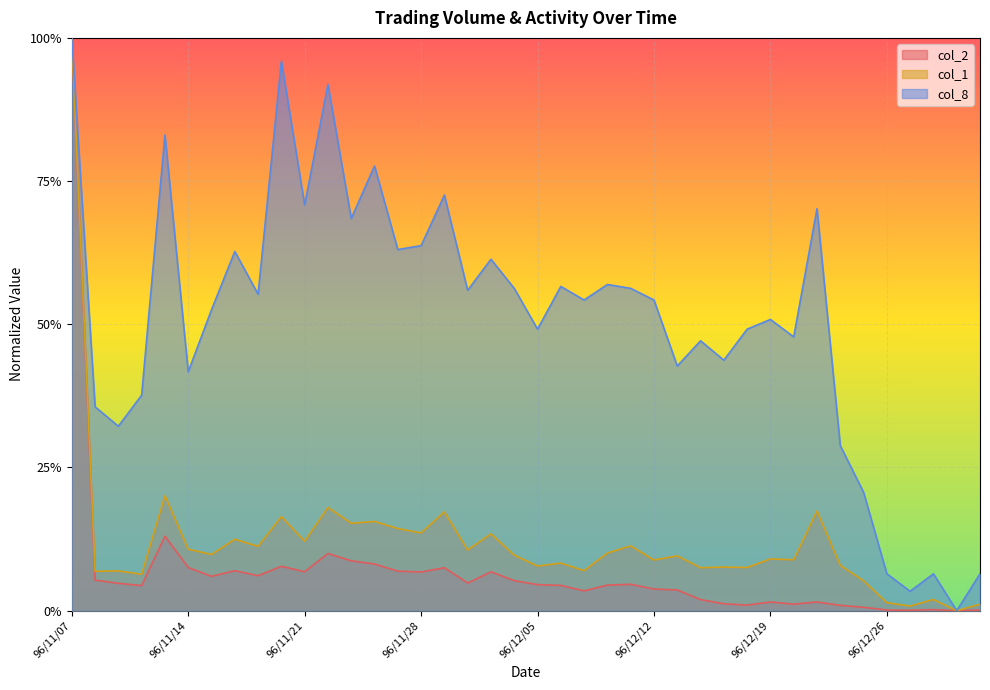

True or false: col_2 has more than 0 interior local peaks.

True